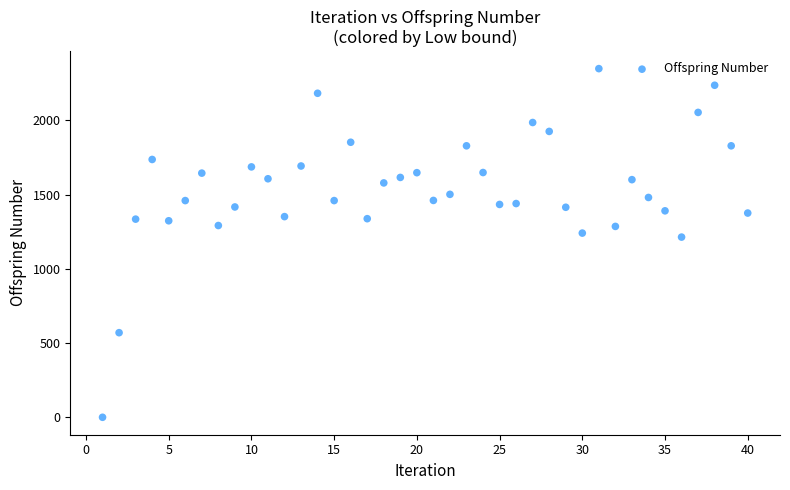

What is the range of Y values (max minus min)?

2349